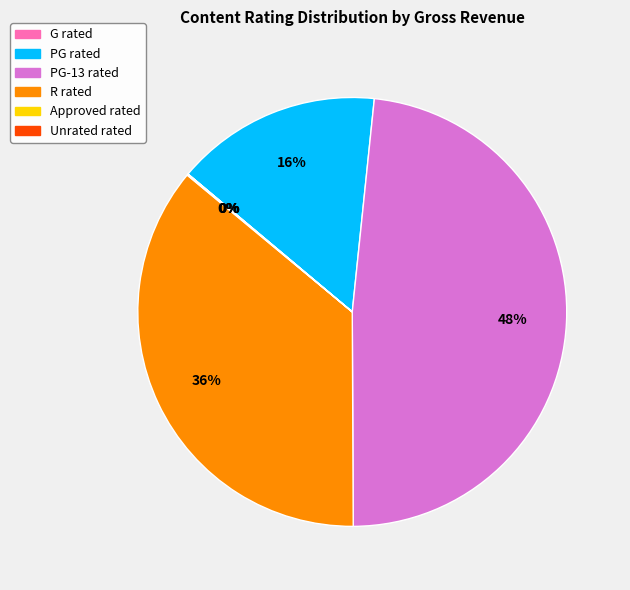

Does any single category account for the majority?

No